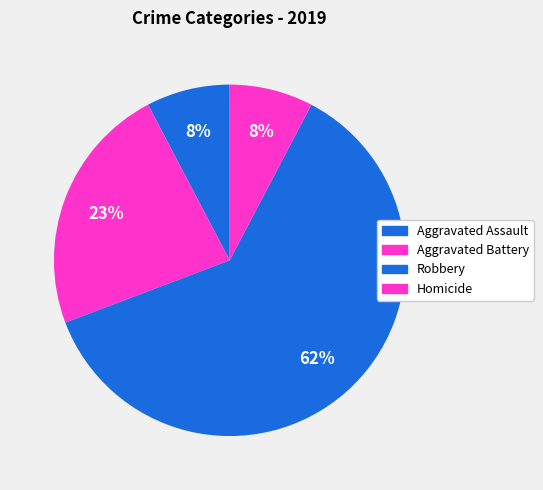

The Aggravated Battery slice represents 23% of the pie. True or false?

True